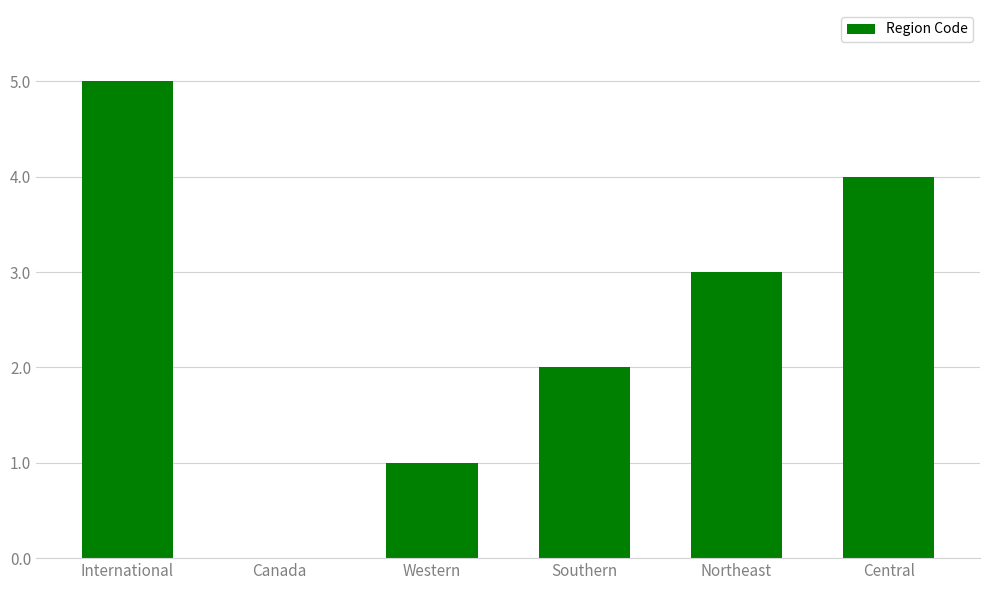

What is the difference between the values at Southern and Canada?

2